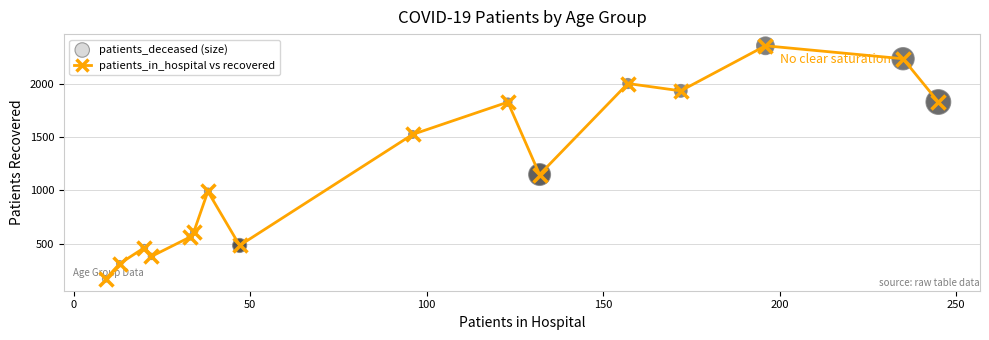

What is the smallest value displayed?

166